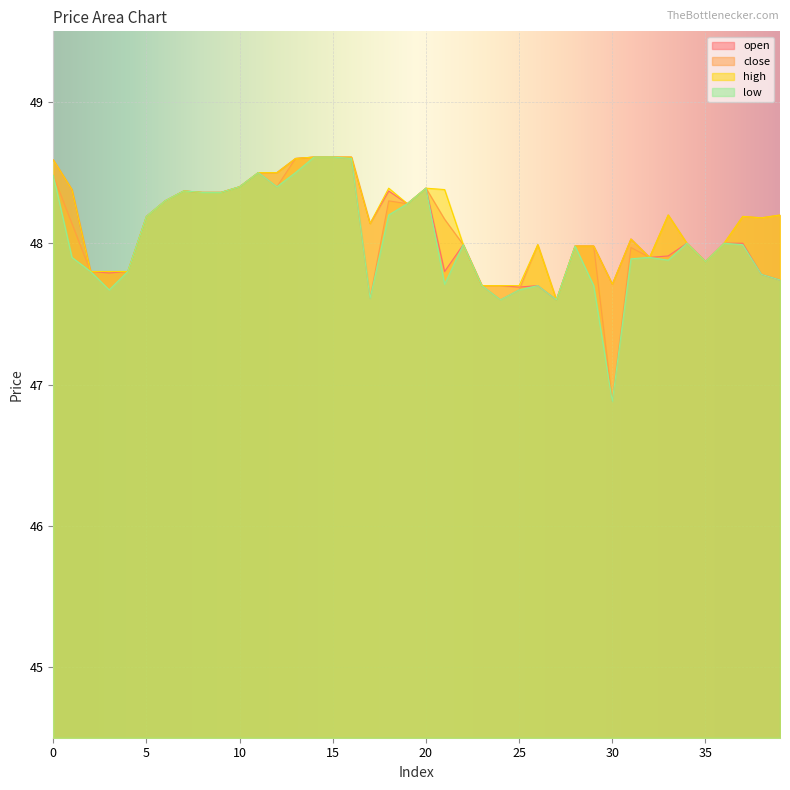

At which category does the chart reach its peak across all series?

14